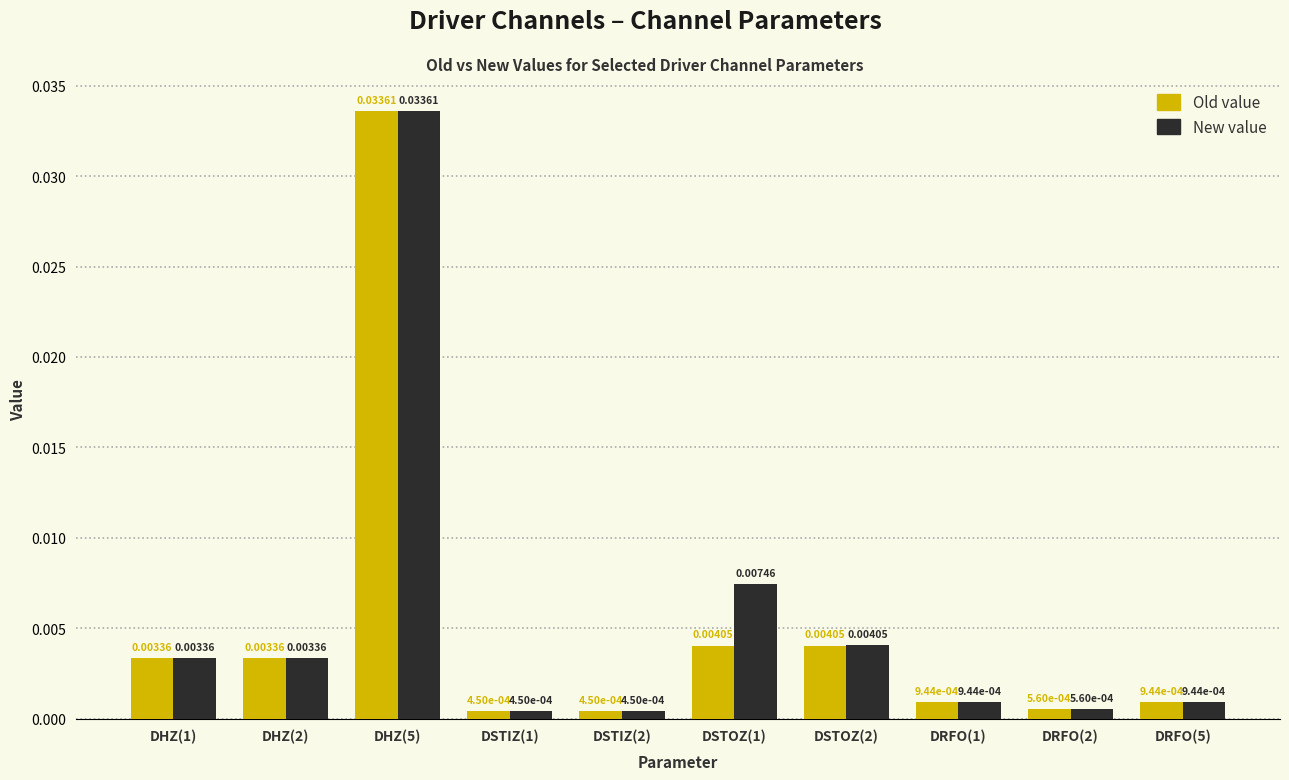

Rank the series by their average value, from highest to lowest.

New value, Old value